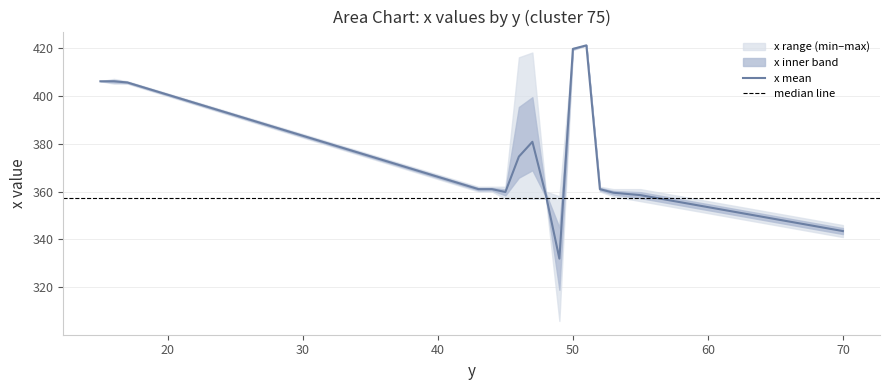

True or false: x_mean has more than 0 points higher than both neighbors.

True